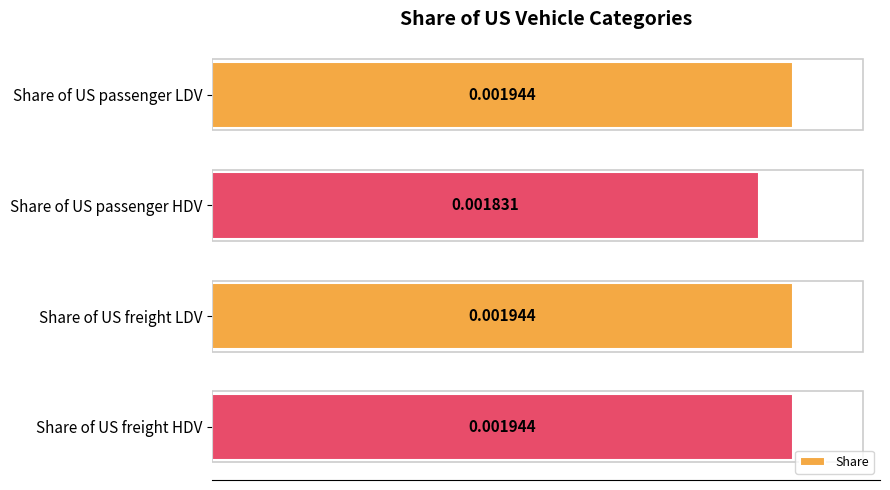

Between Share of US freight HDV and Share of US passenger HDV, which is larger?

Share of US freight HDV